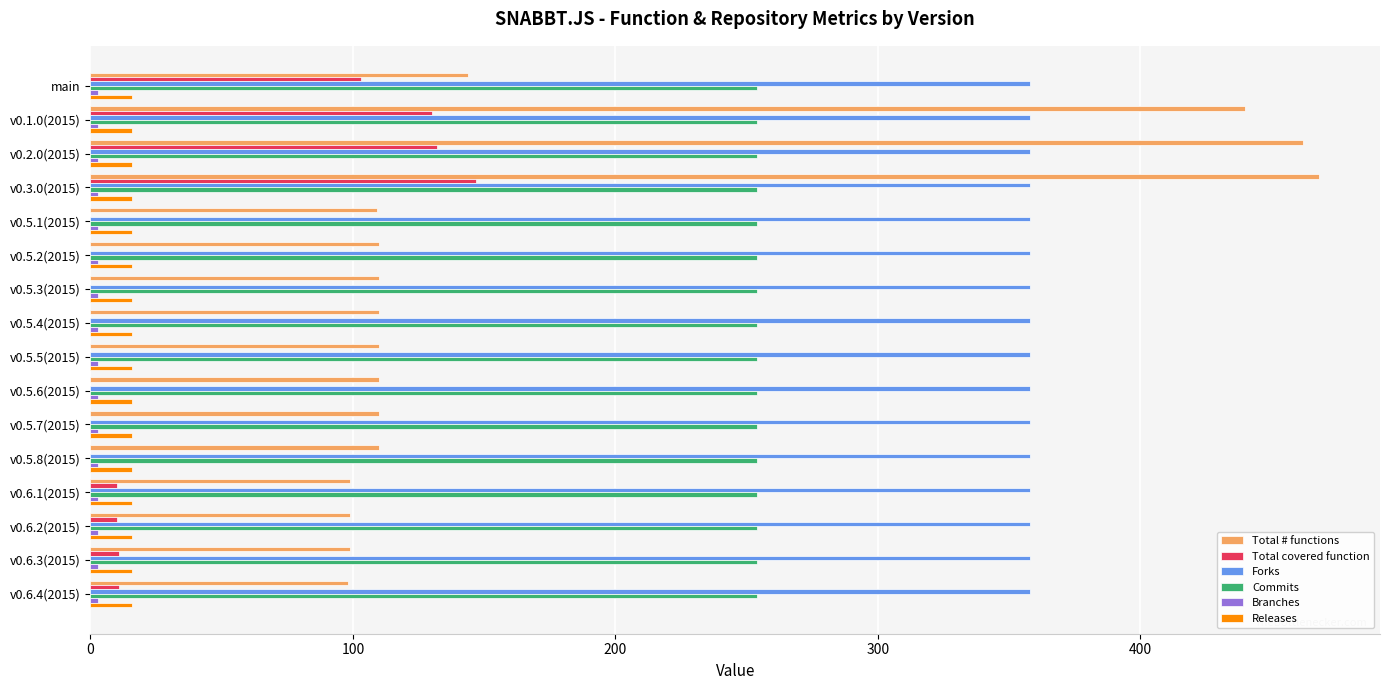

Which series changed the most between main and v0.6.2(2015)?

Total covered function